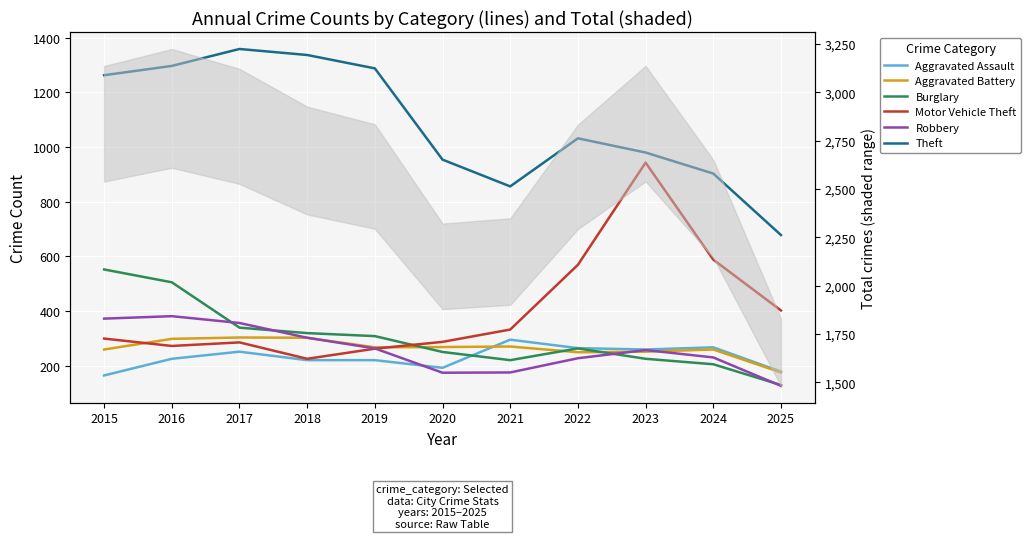

What is the minimum value for Robbery?

126